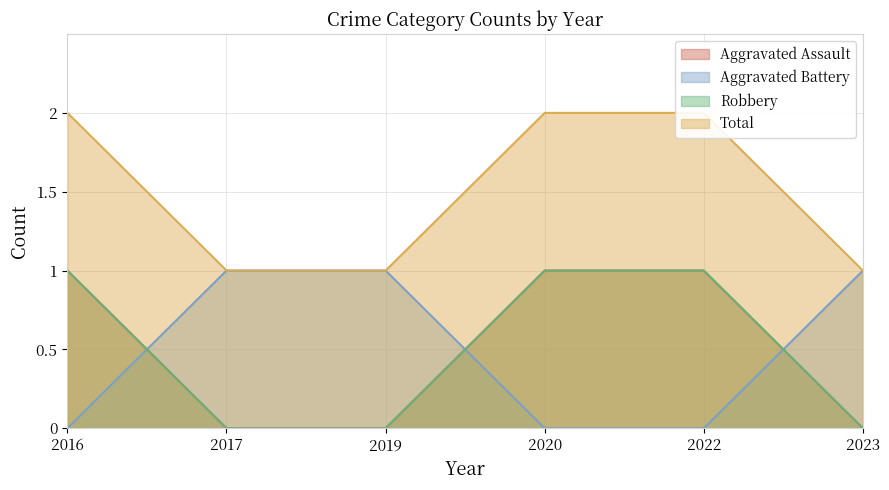

What is the spread (max minus min) of values at 2016?

2